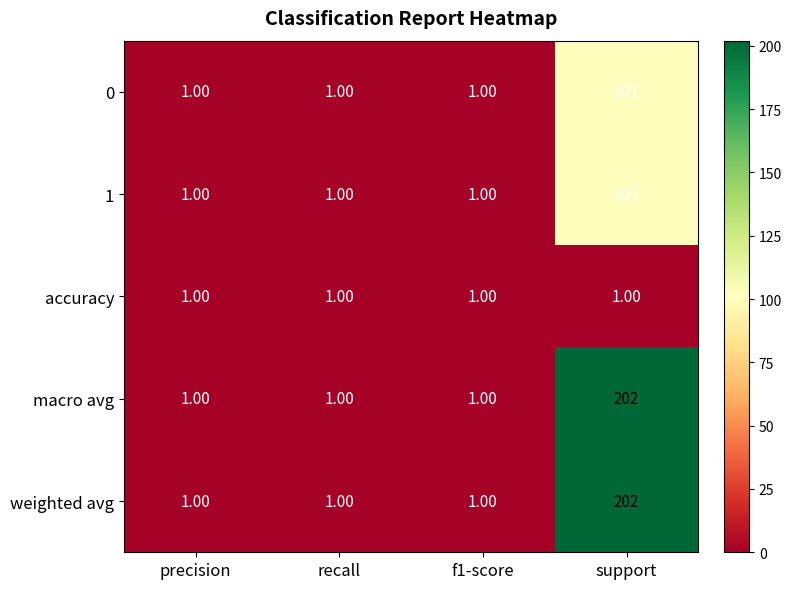

What is the sum of all macro avg values?

205